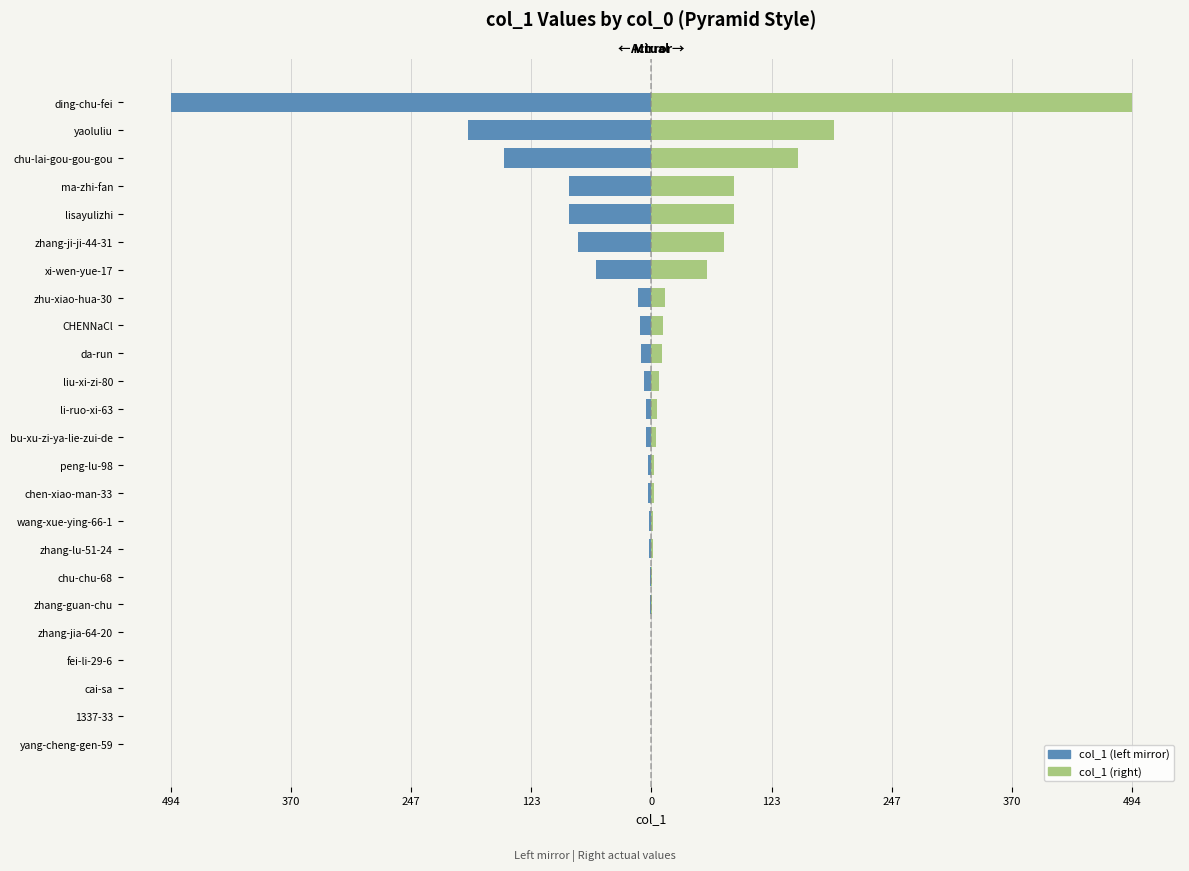

Rank the series by their average value, from lowest to highest.

col_1 (left mirror), col_1 (right)